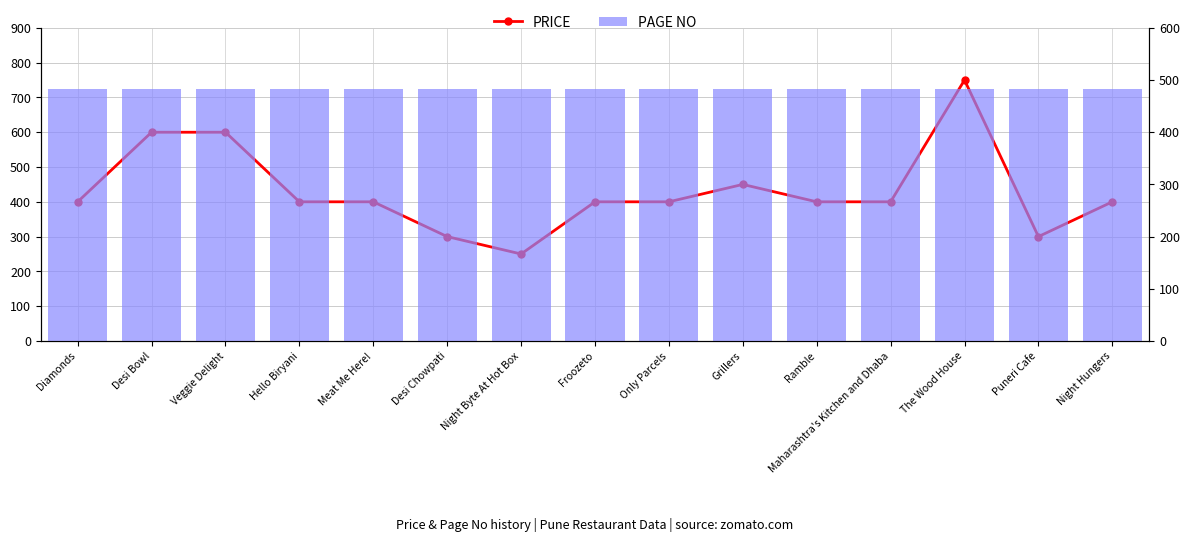

Reading left to right, extract all data points from this chart.

PRICE: Diamonds=400	Desi Bowl=600	Veggie Delight=600	Hello Biryani=400	Meat Me Here!=400	Desi Chowpati=300	Night Byte At Hot Box=250	Froozeto=400	Only Parcels=400	Grillers=450	Ramble=400	Maharashtra's Kitchen and Dhaba=400	The Wood House=750	Puneri Cafe=300	Night Hungers=400
PAGE NO: Diamonds=483	Desi Bowl=483	Veggie Delight=483	Hello Biryani=483	Meat Me Here!=483	Desi Chowpati=483	Night Byte At Hot Box=483	Froozeto=483	Only Parcels=483	Grillers=483	Ramble=483	Maharashtra's Kitchen and Dhaba=483	The Wood House=483	Puneri Cafe=483	Night Hungers=483